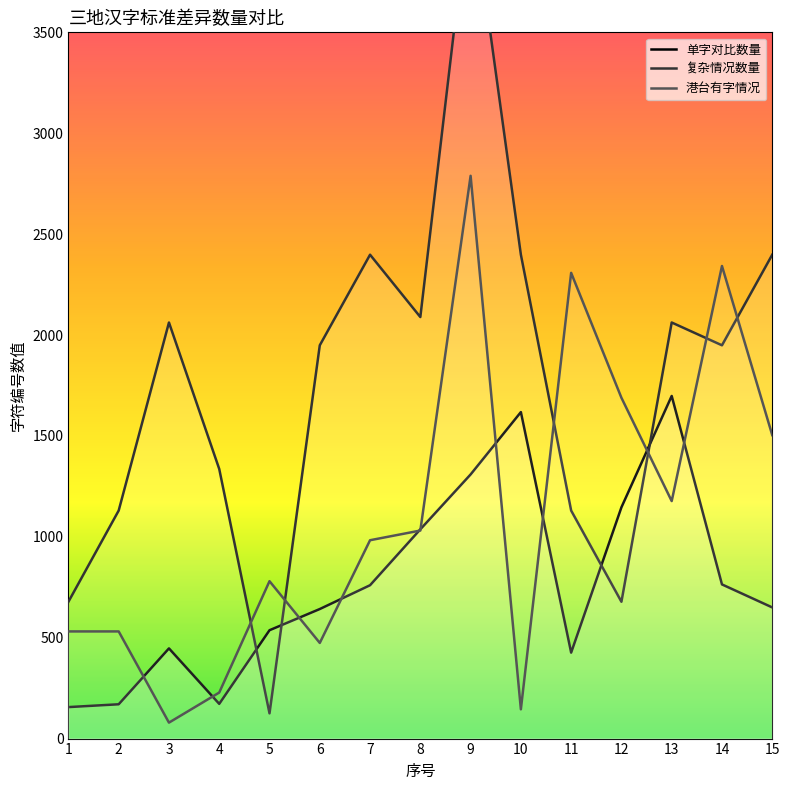

What is the minimum value shown in the chart?

79